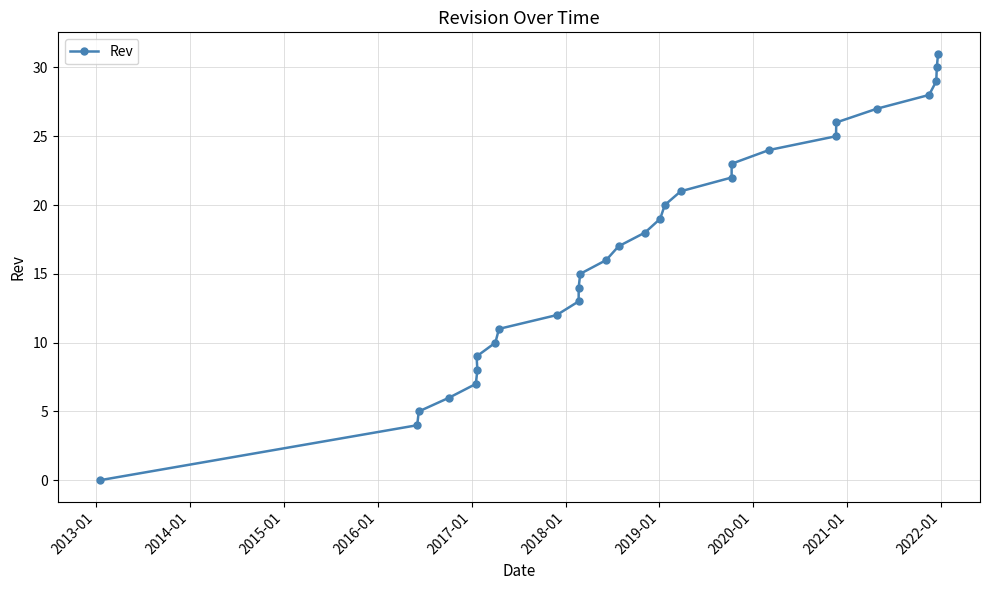

What is the value of the 3rd point from the left?

5